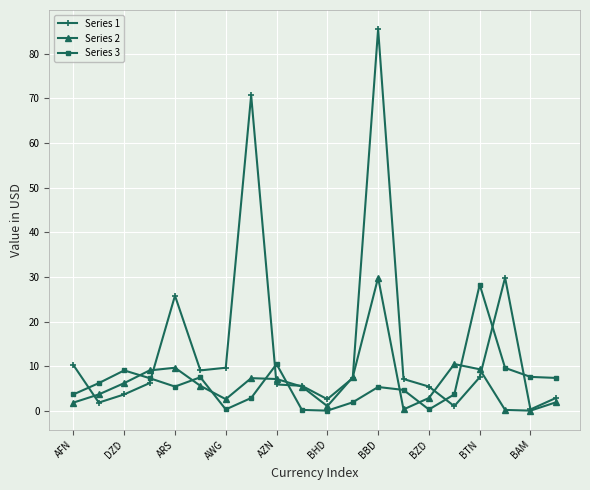

At how many categories does at least one series exceed 15?

5